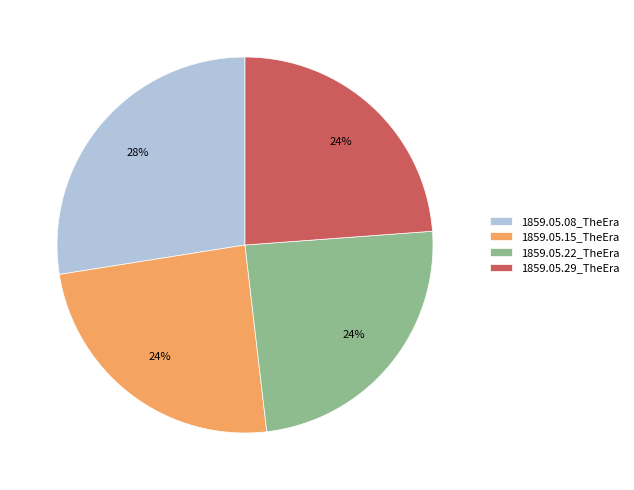

What is the largest slice in the pie chart?

1859.05.08_TheEra